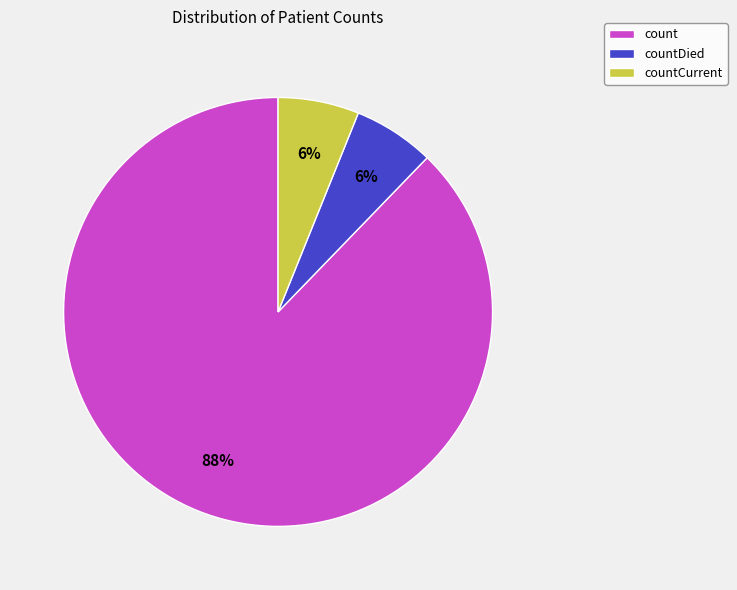

Which slice is the largest?

count